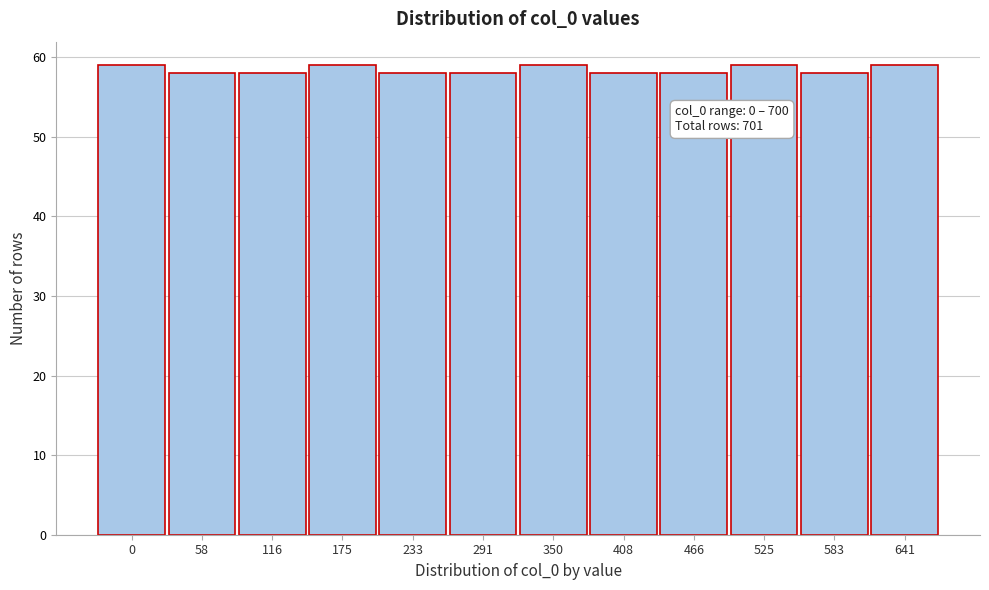

Reading right to left, list all the values displayed in this chart.

59	58	59	58	58	59	58	58	59	58	58	59